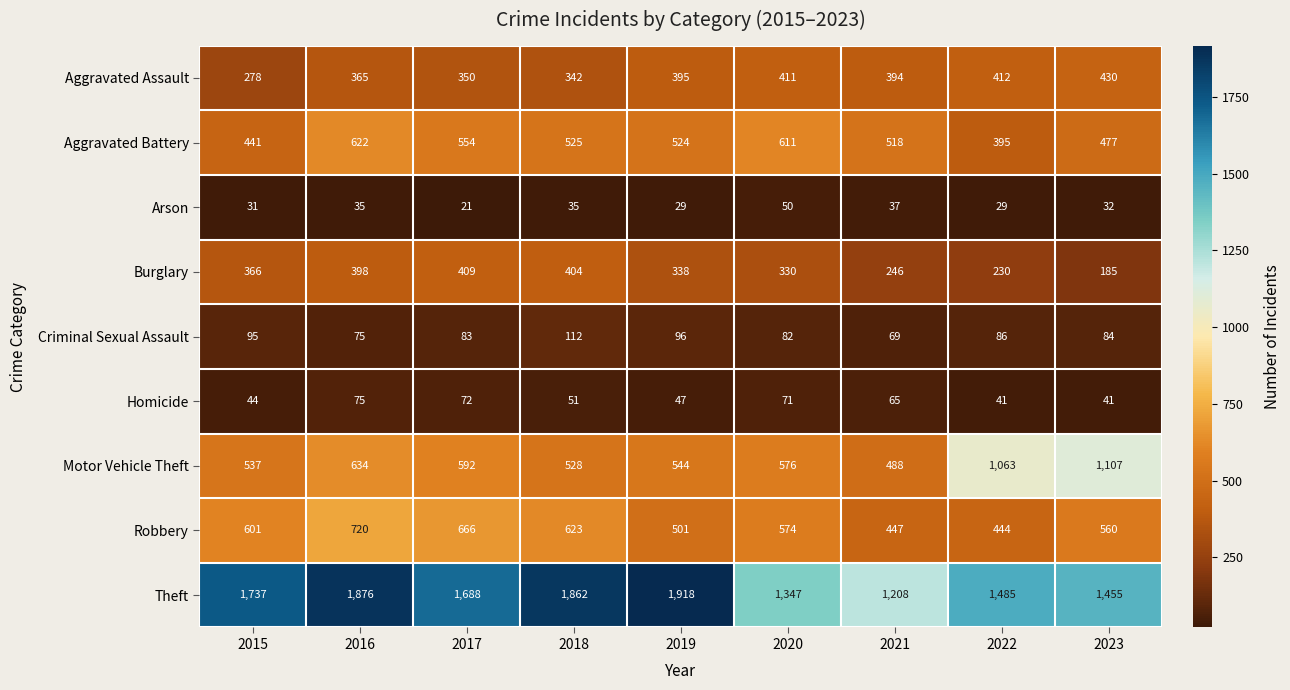

Between 2020 and 2022, which series saw the biggest shift?

Motor Vehicle Theft